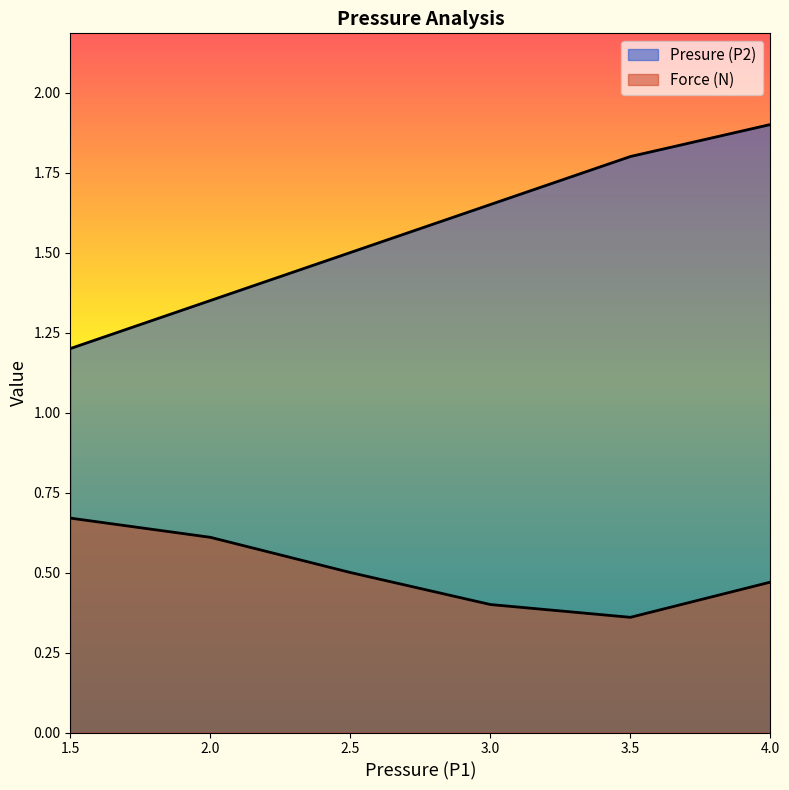

What is the lowest value of the Presure (P2) series?

1.2